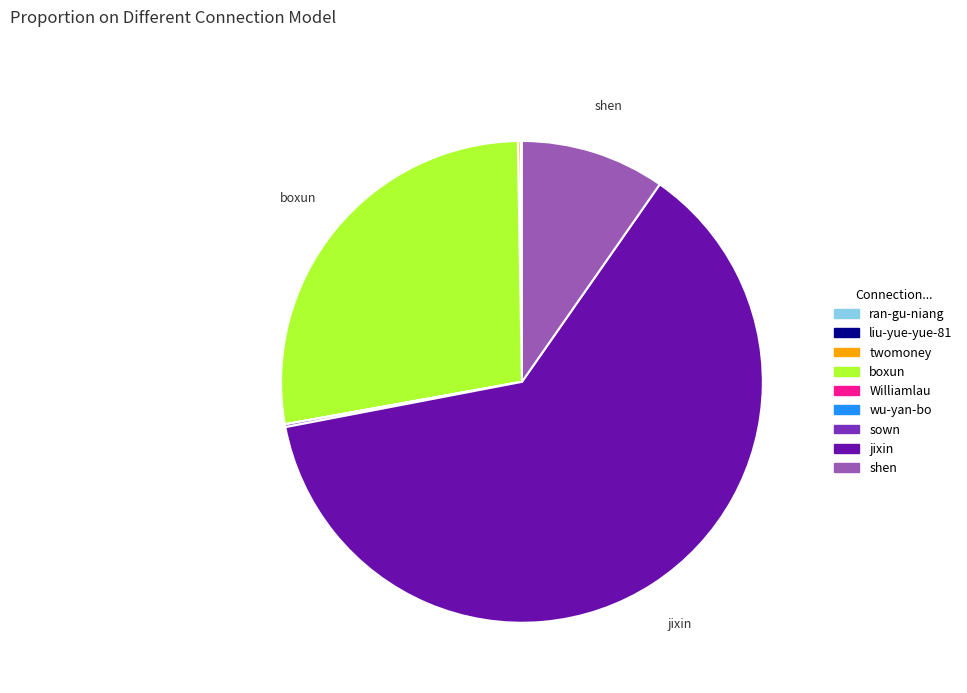

Is it true that boxun is 28% of the pie?

True